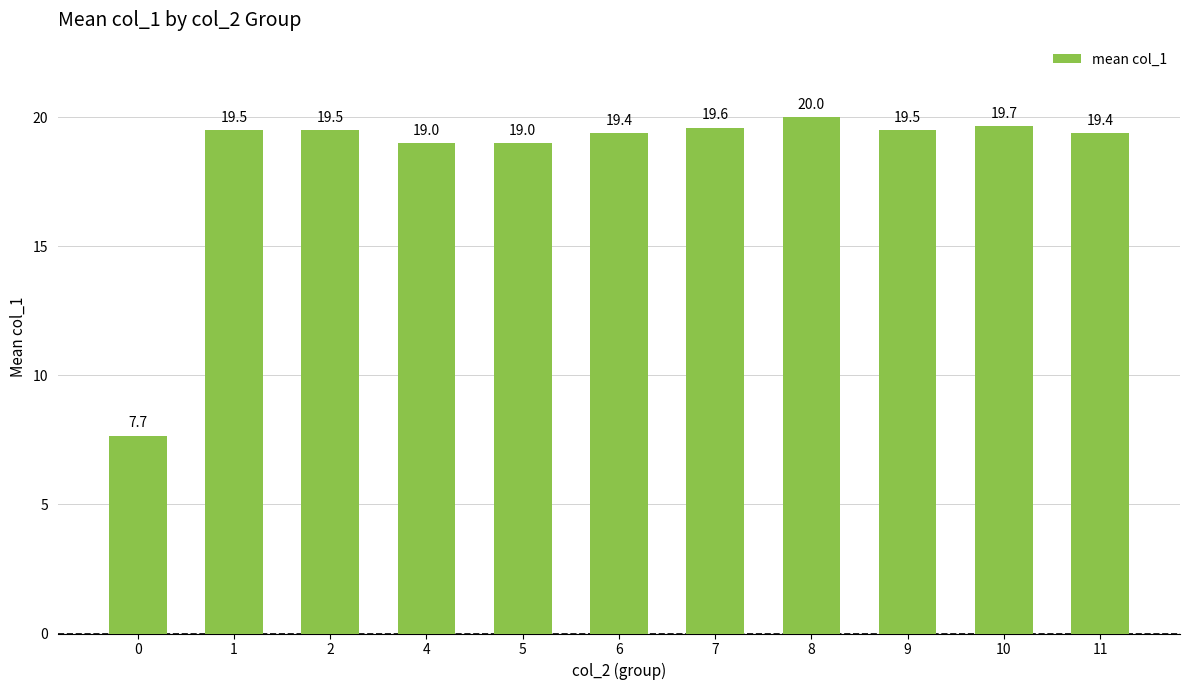

Reading left to right, extract all data points from this chart.

7.7	19.5	19.5	19.0	19.0	19.4	19.6	20.0	19.5	19.7	19.4